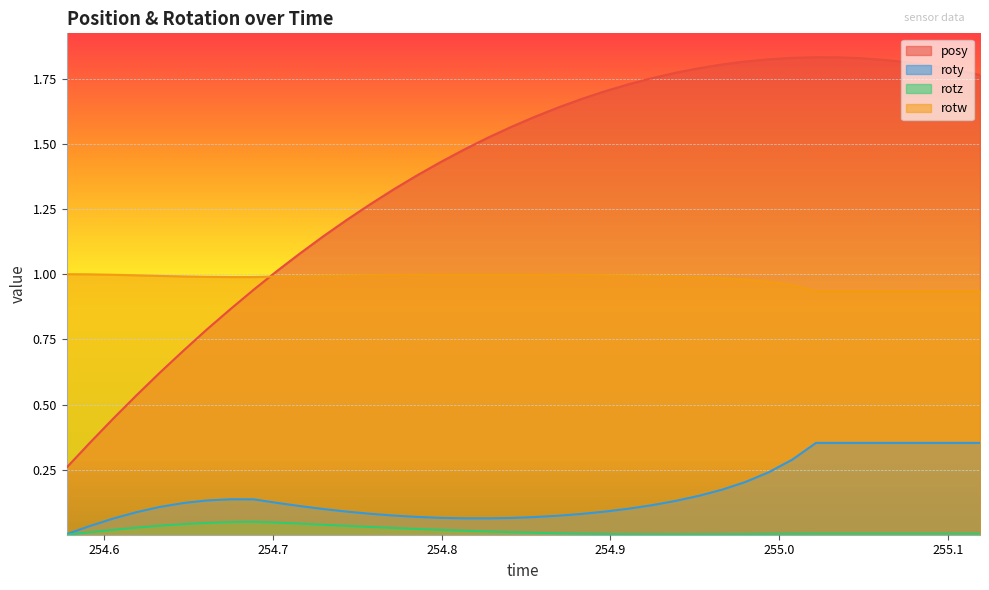

True or false: posy and rotz intersect in this chart.

False